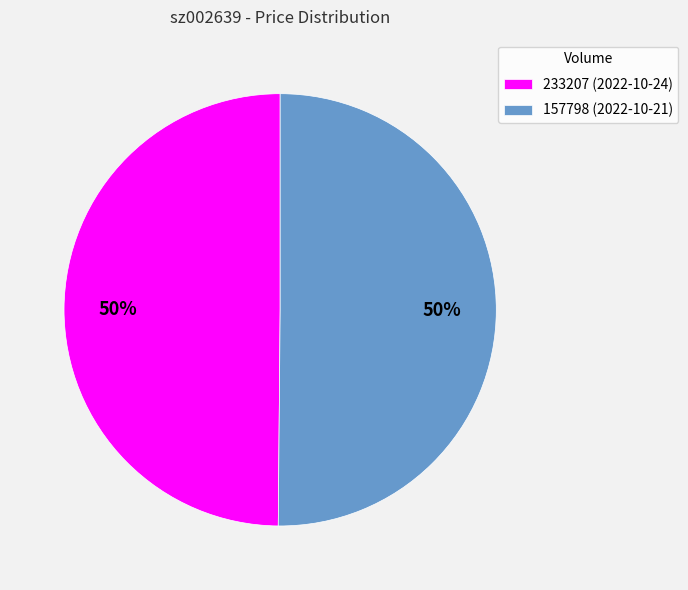

True or false: 157798 (2022-10-21) accounts for 50% of the total.

True